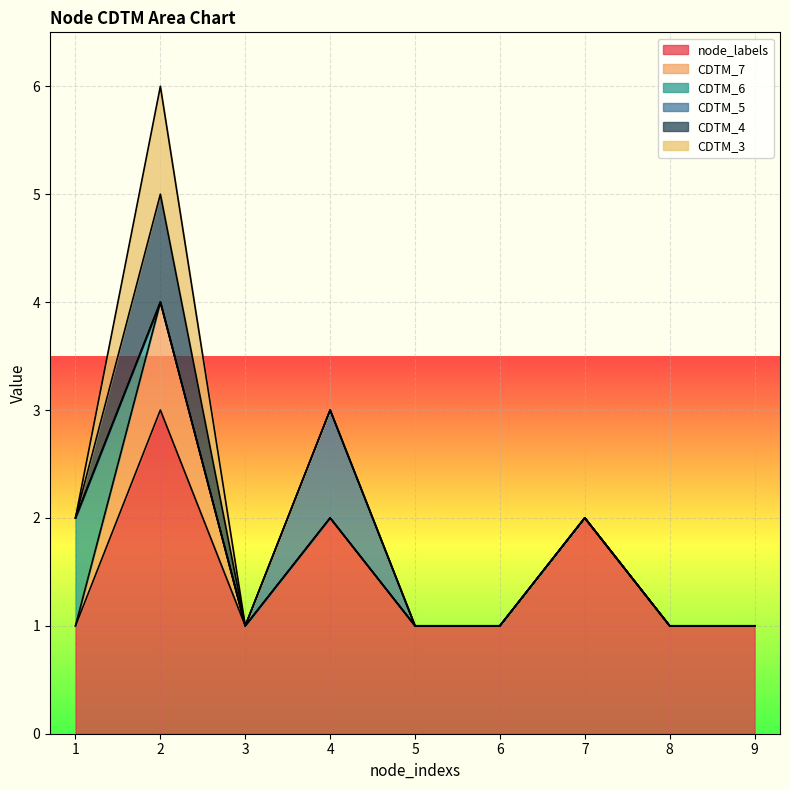

Which label corresponds to the smallest value in the chart?

1